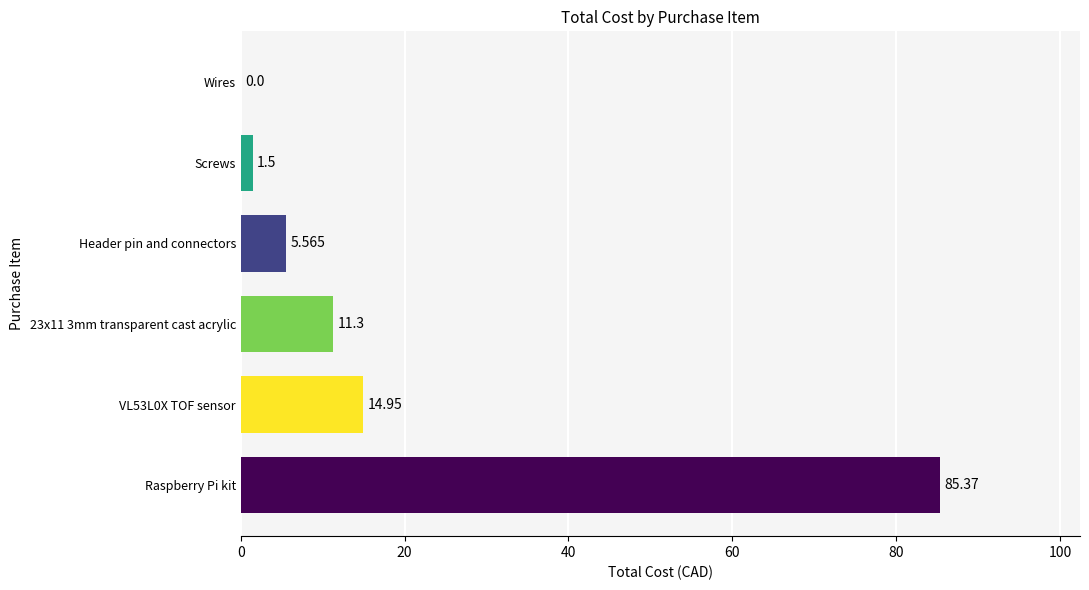

Which has a higher value, Header pin and connectors or Wires?

Header pin and connectors